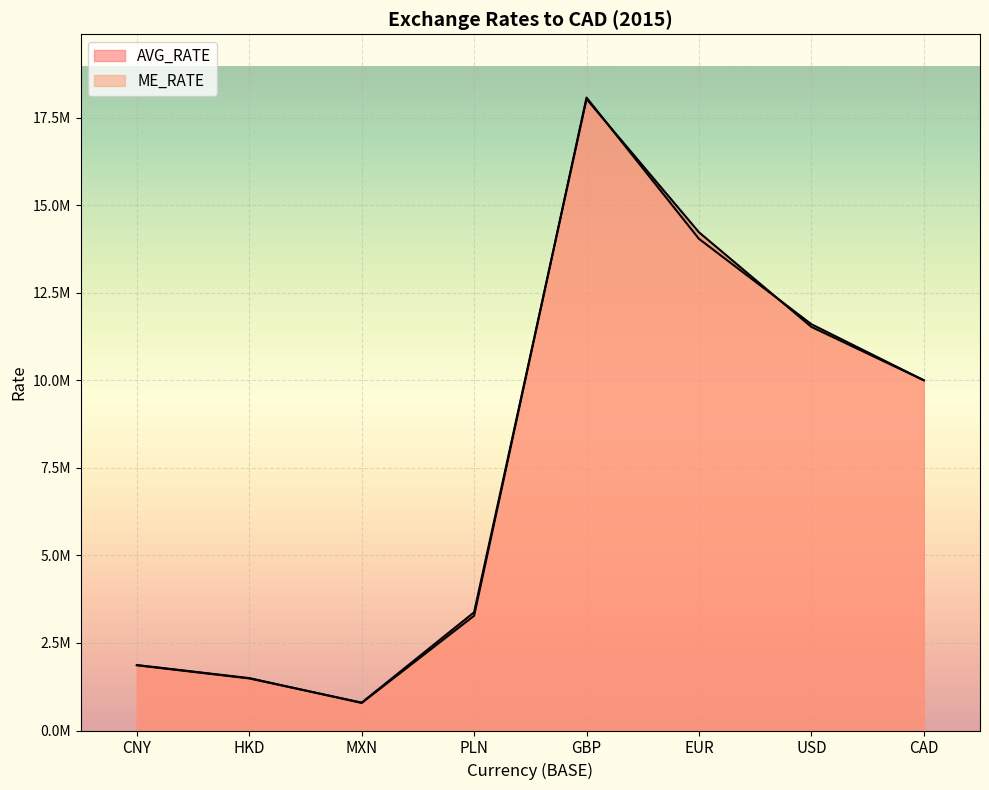

Between which two adjacent categories do ME_RATE and AVG_RATE first intersect?

HKD and MXN